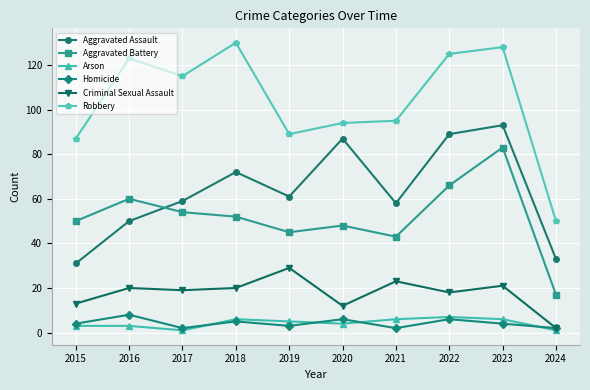

Read the Criminal Sexual Assault value at 2016.

20